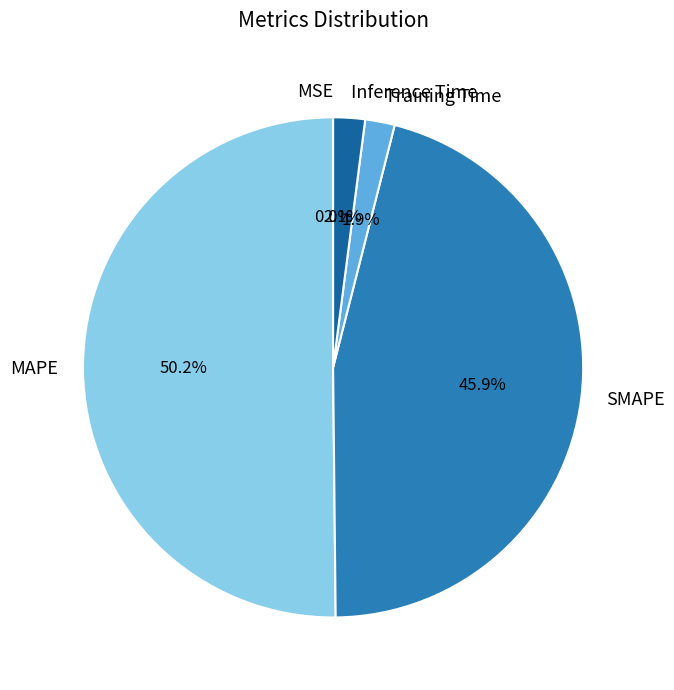

Is it true that MAPE is 43% of the pie?

False